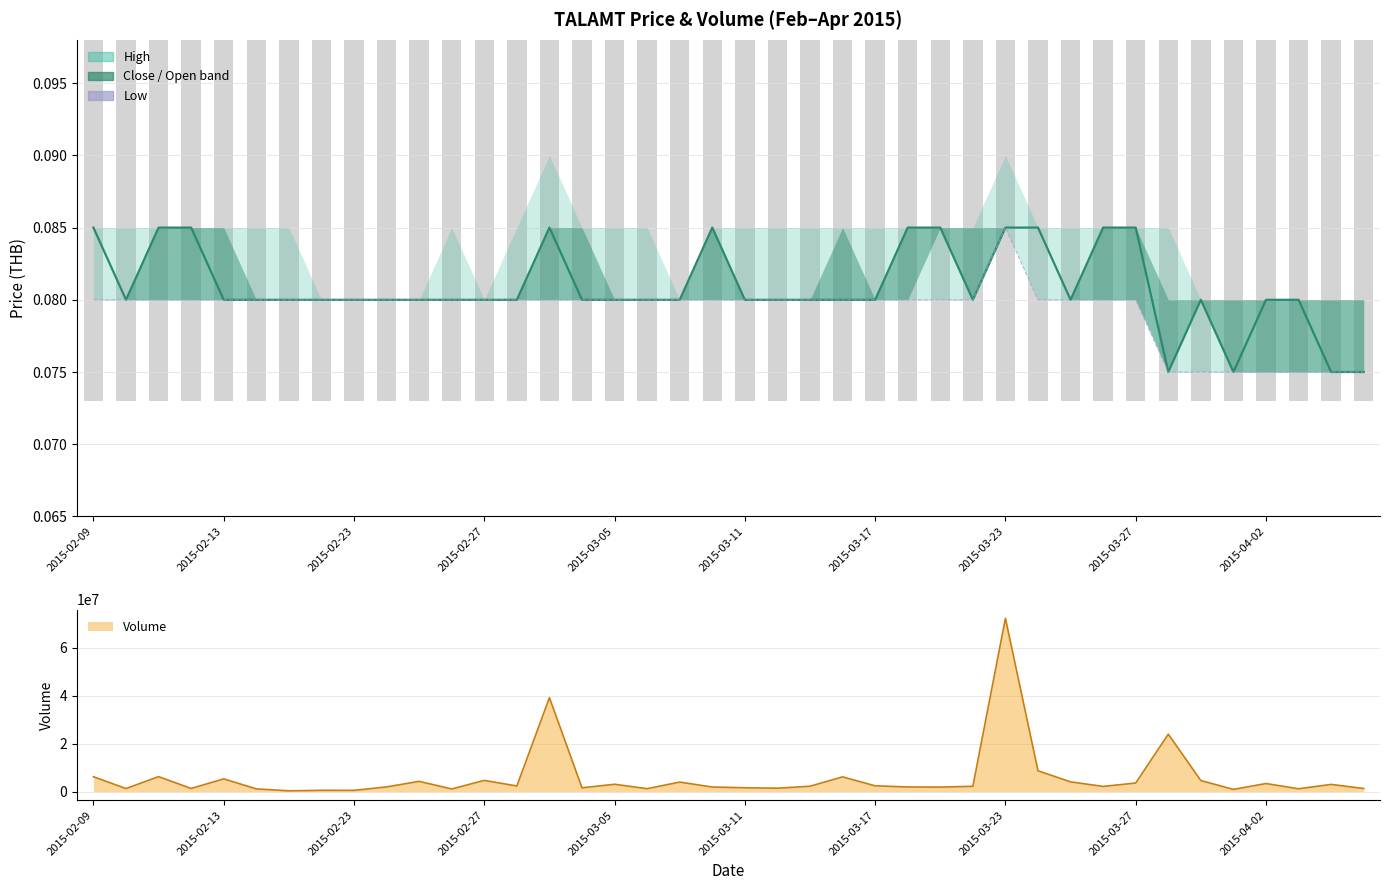

How many groups of bars are there?

40